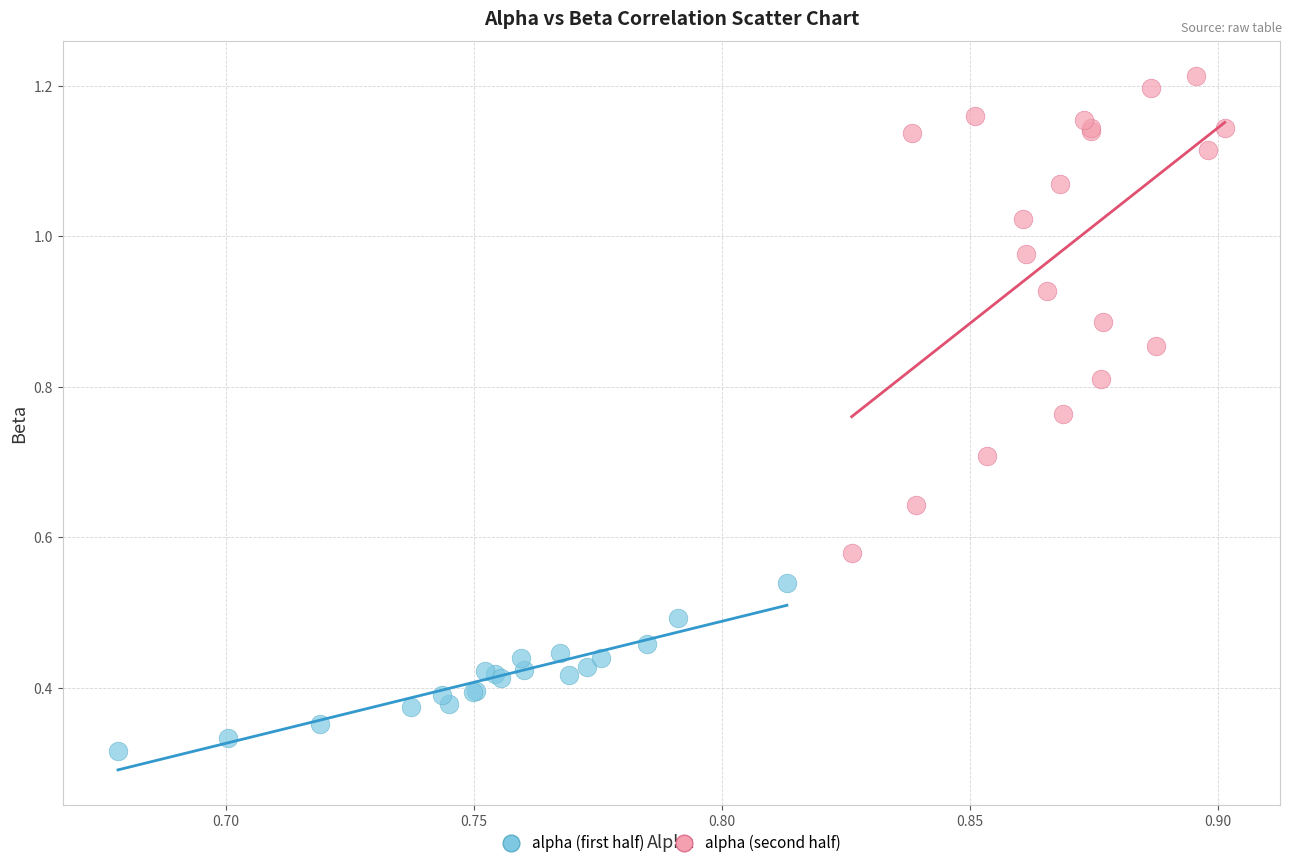

Which series has the largest Y range (max minus min)?

alpha (second half)